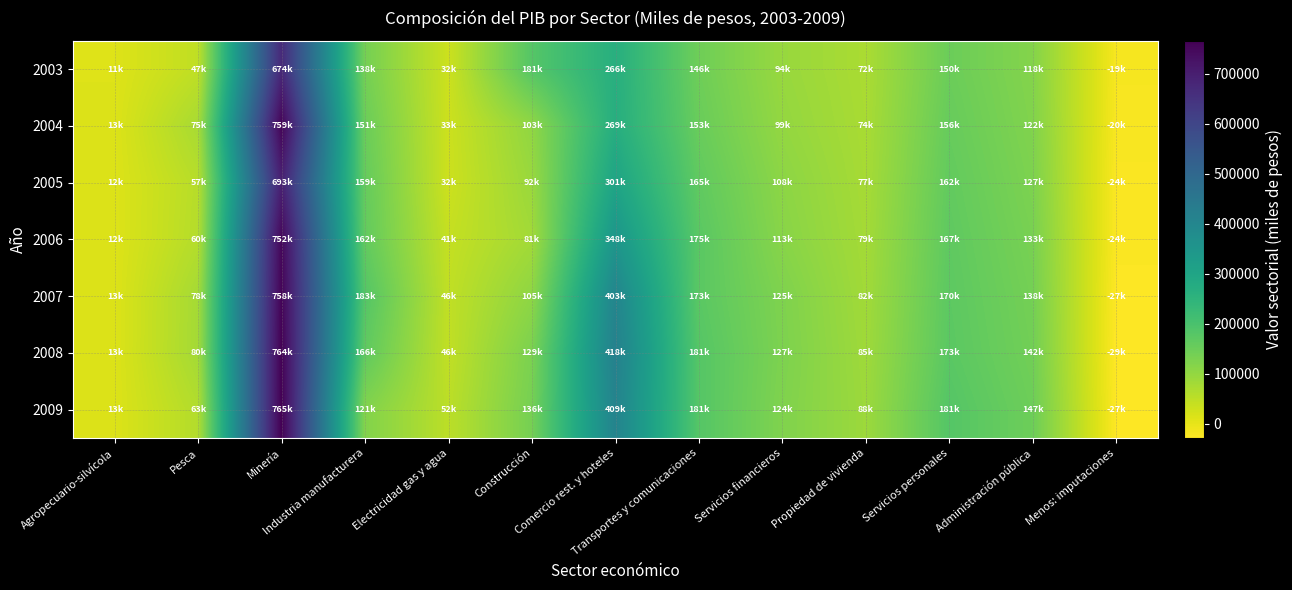

Between Comercio rest. y hoteles and Minería, which is larger?

Minería